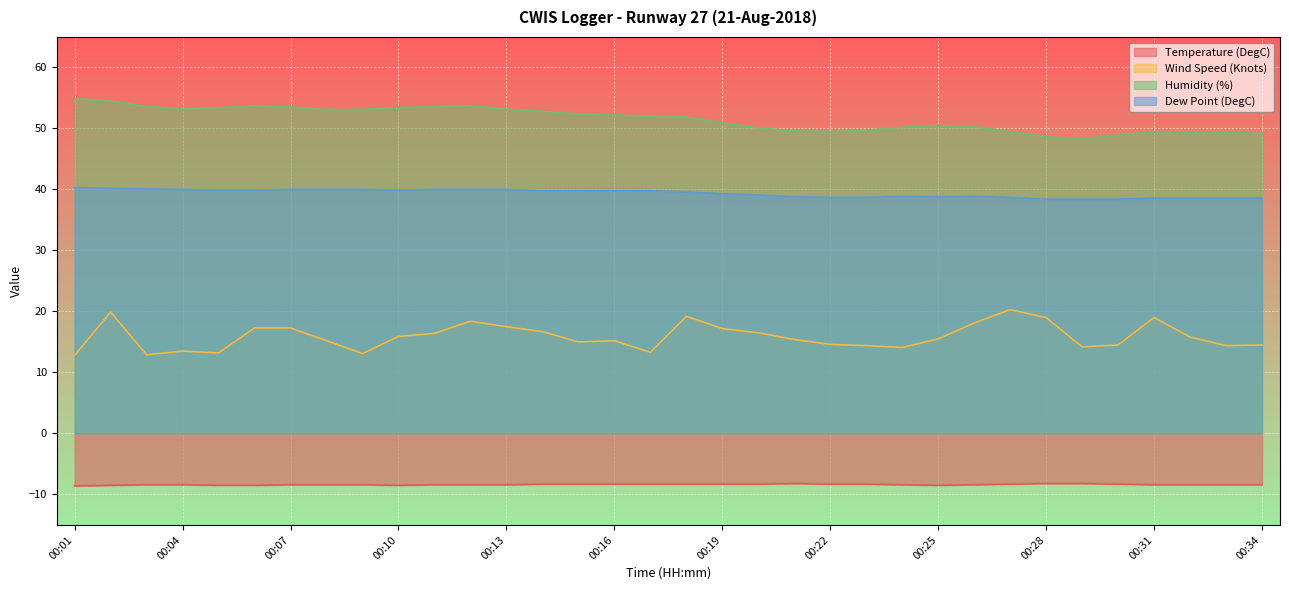

Rank the series by their maximum value, from highest to lowest.

Humidity (%), Dew Point (DegC), Wind Speed (Knots), Temperature (DegC)